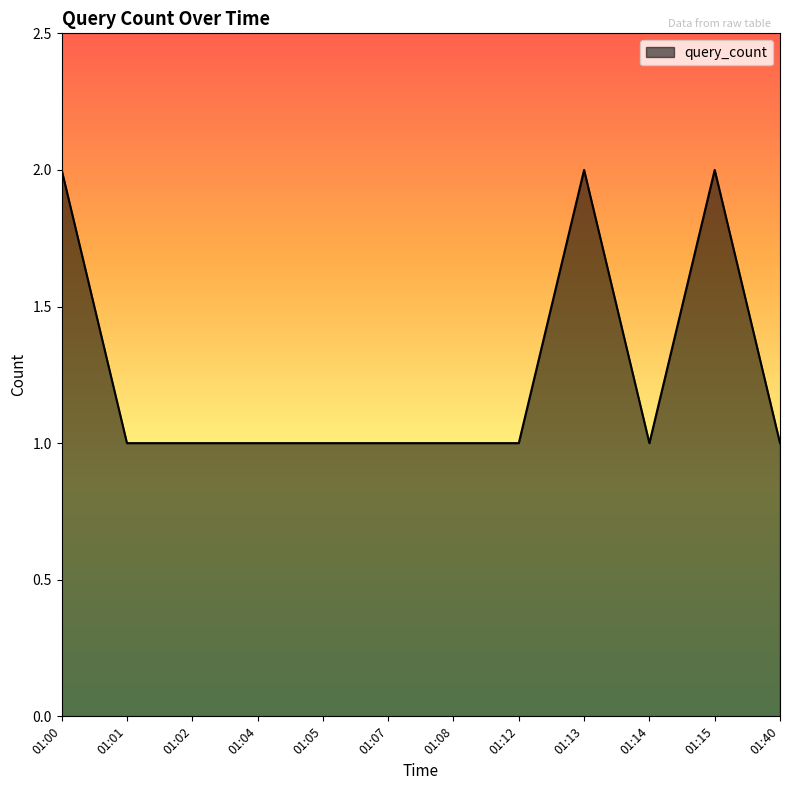

What is the sum of all values?

15